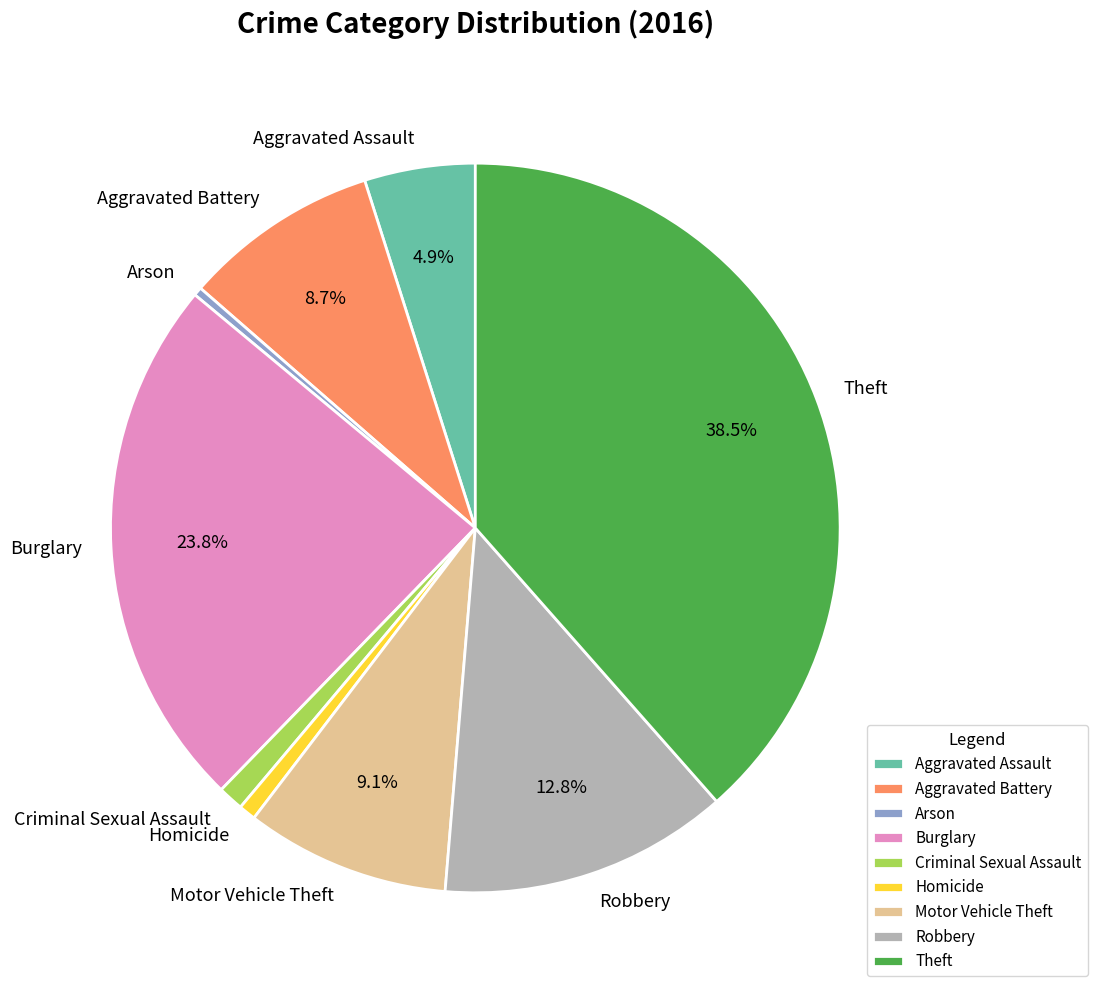

Which slice is the largest?

Theft